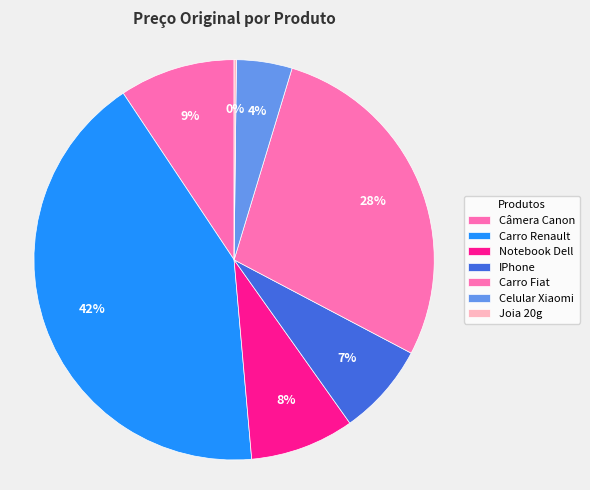

Does Celular Xiaomi represent more than half of the total?

No